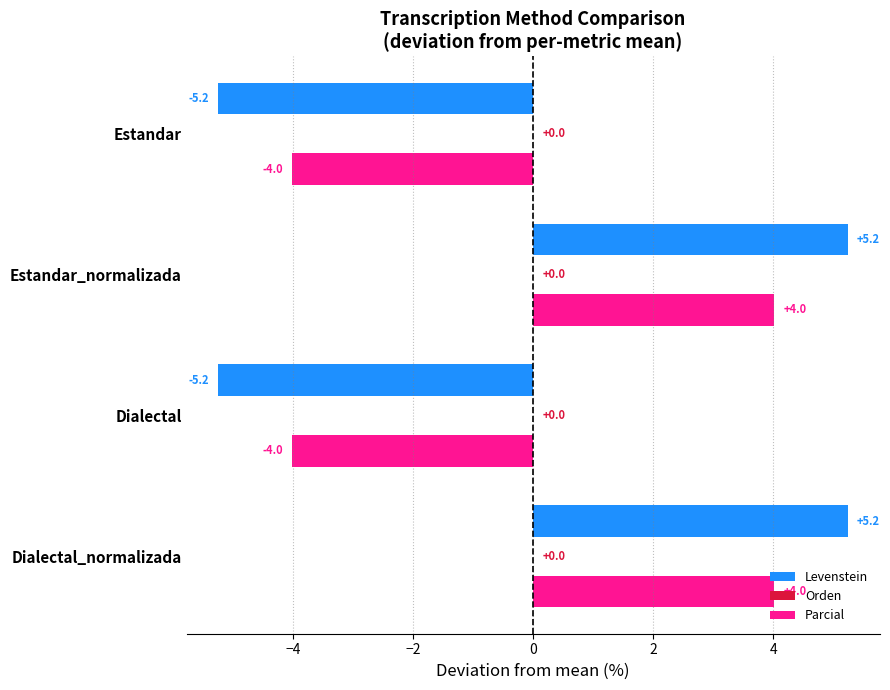

At Estandar_normalizada, list the series in order from smallest to largest.

Parcial, Levenstein